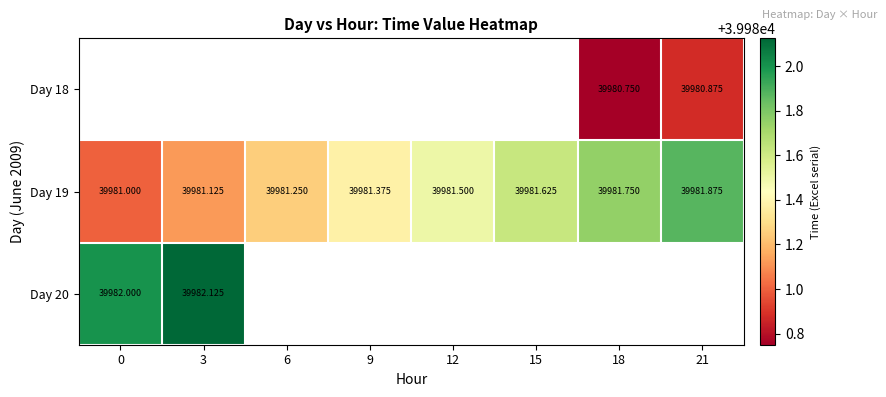

What is the minimum value shown in the chart?

39980.8